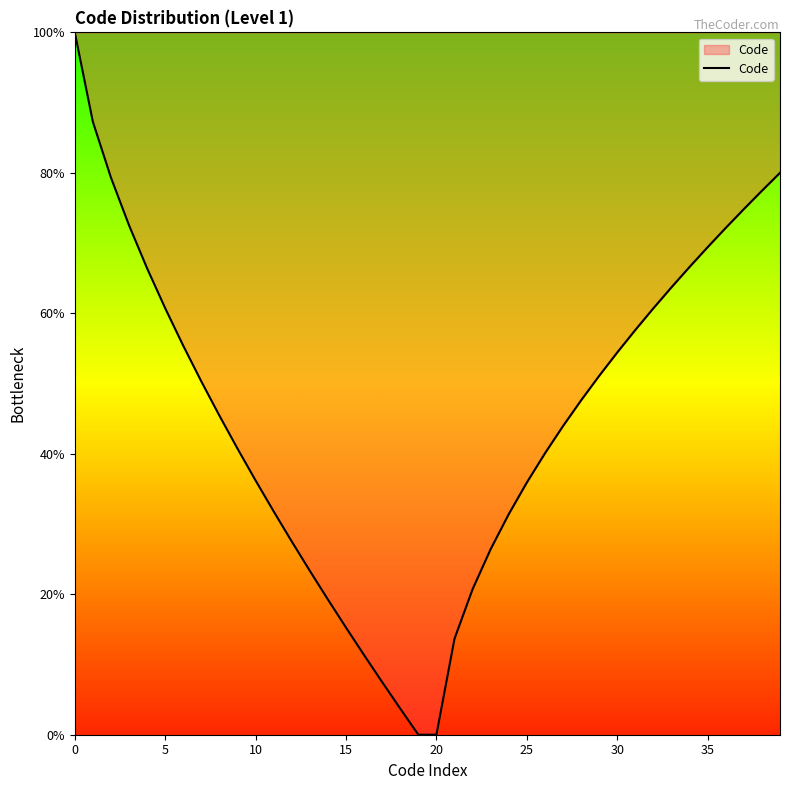

What is the difference between the maximum and minimum values?

100.0